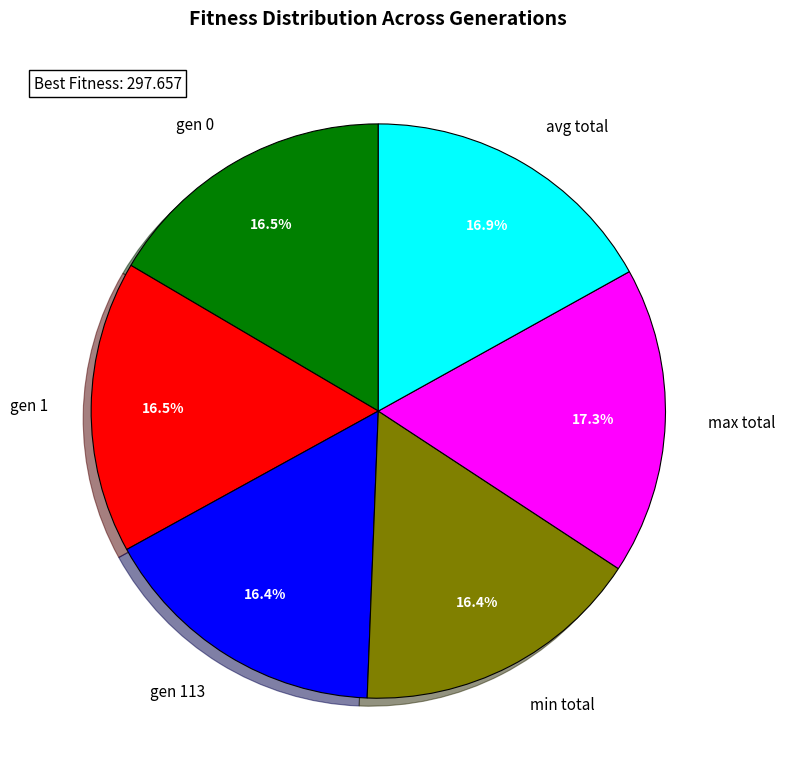

Is there a majority slice in this chart?

No